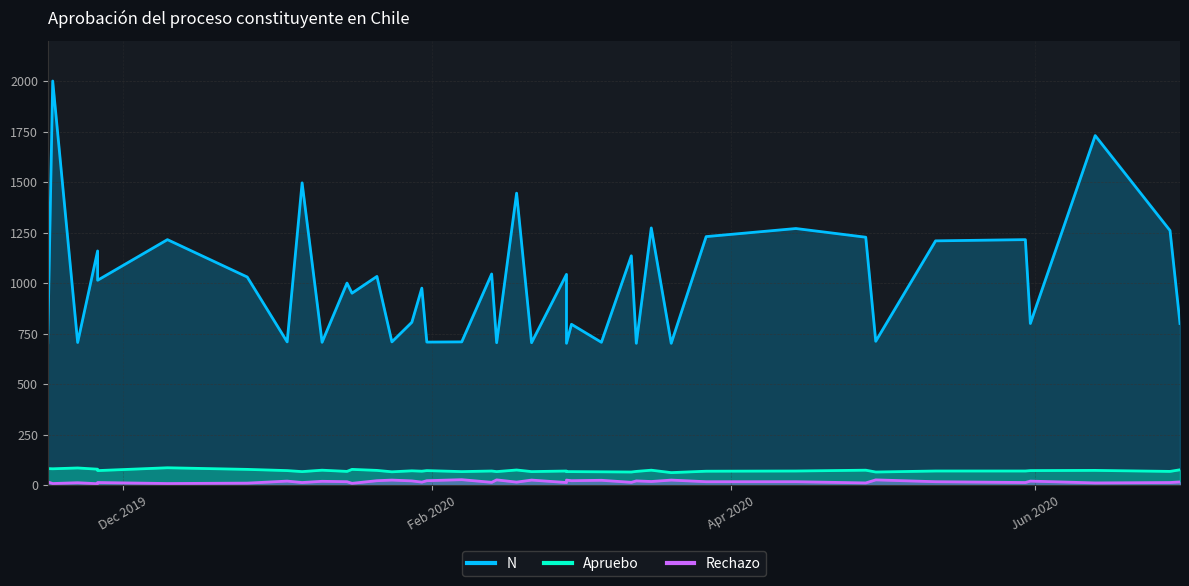

What are all the series names shown in the legend?

N, Apruebo, Rechazo